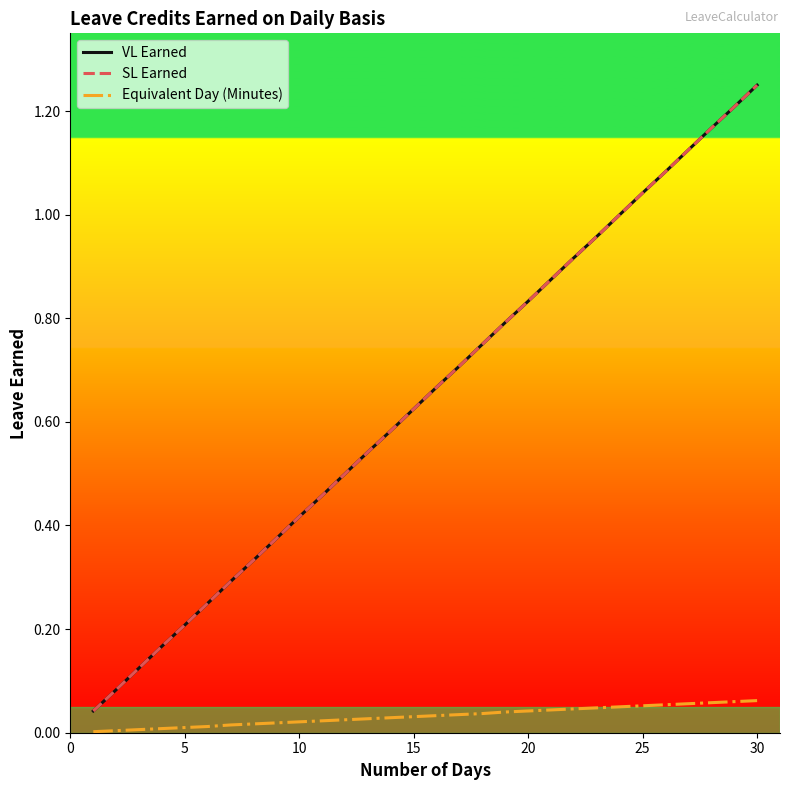

Is this an area chart (filled region under the line)?

No